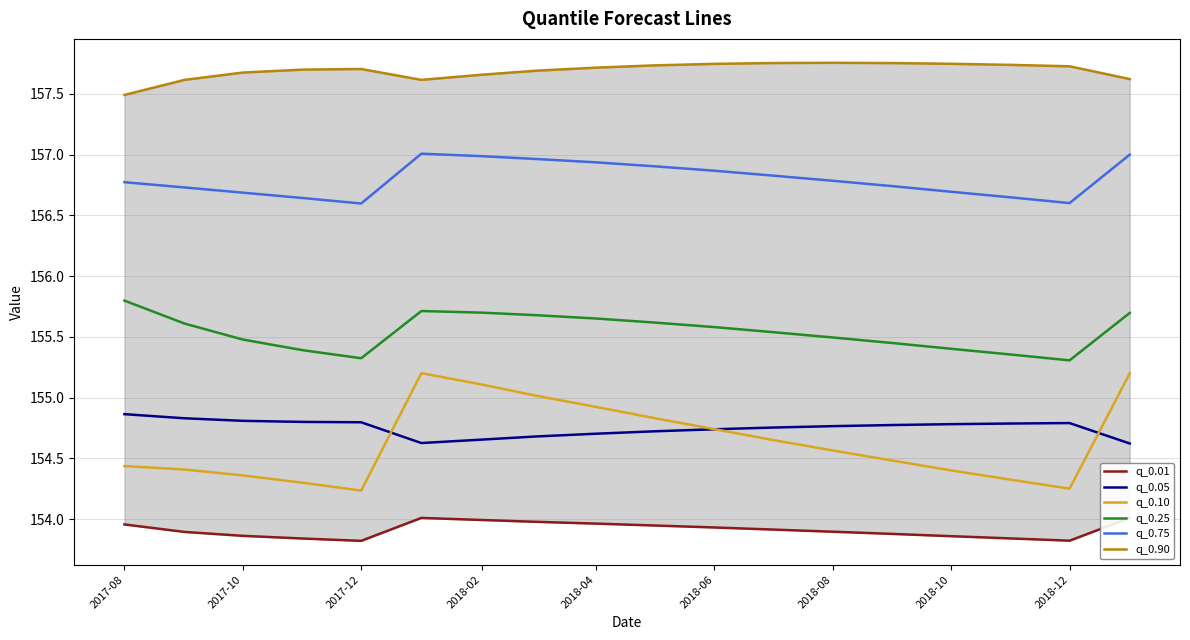

What is the highest value of the q_0.10 series?

155.2